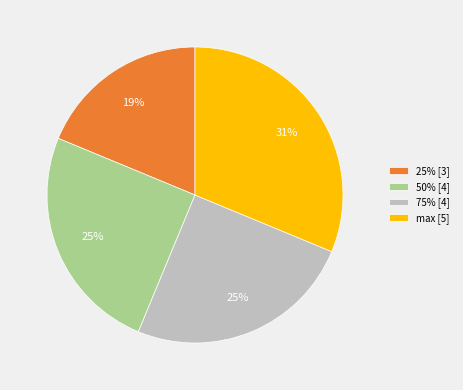

Does any single category account for the majority?

No